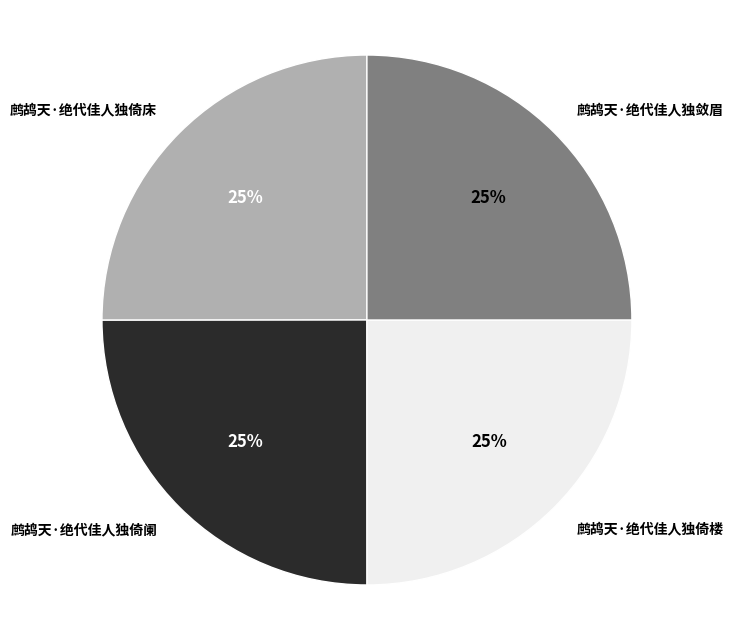

Approximately how many times larger is the value at 鹧鸪天·绝代佳人独倚床 compared to 鹧鸪天·绝代佳人独敛眉?

1.0